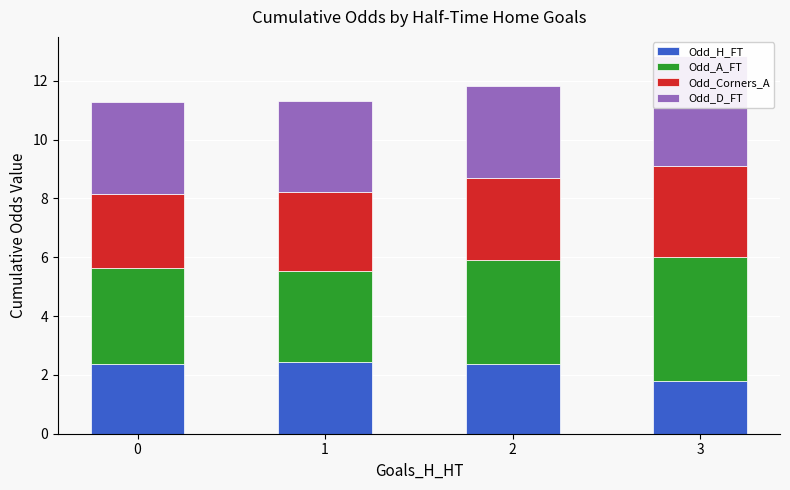

What is the sum of the Odd_H_FT values at 0 and 3?

4.2